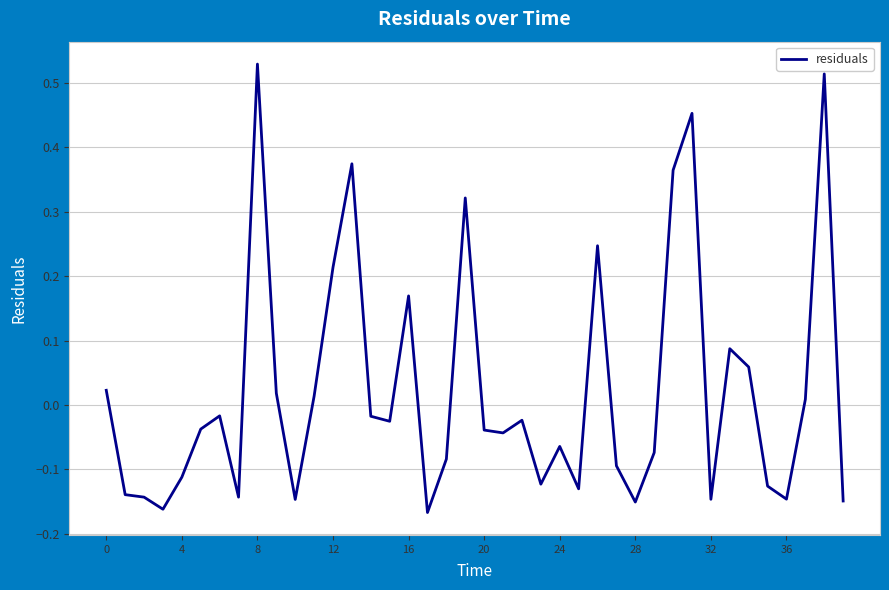

What is the difference between the maximum and minimum values?

0.7